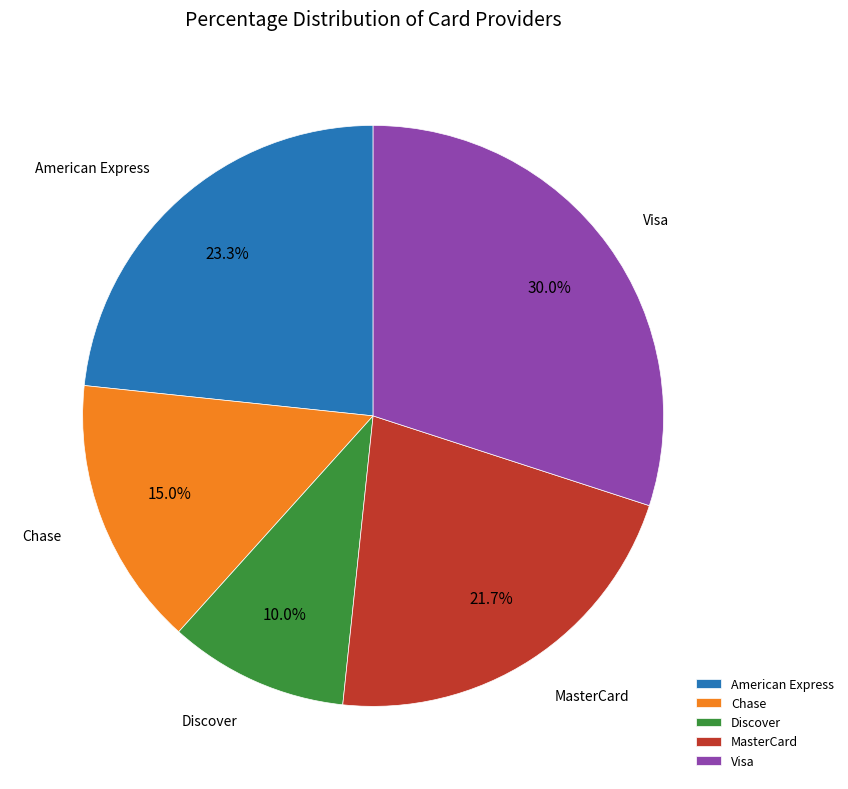

Rank the categories by value from lowest to highest.

Discover, Chase, MasterCard, American Express, Visa